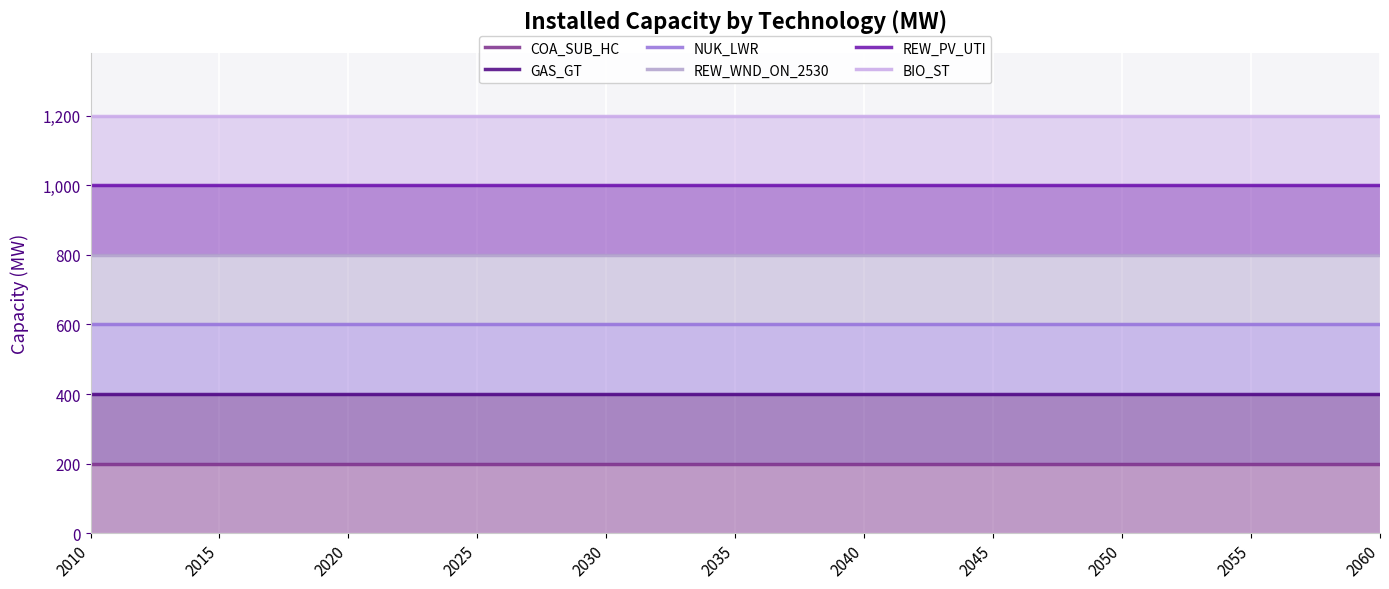

True or false: REW_PV_UTI and BIO_ST cross at least once.

False